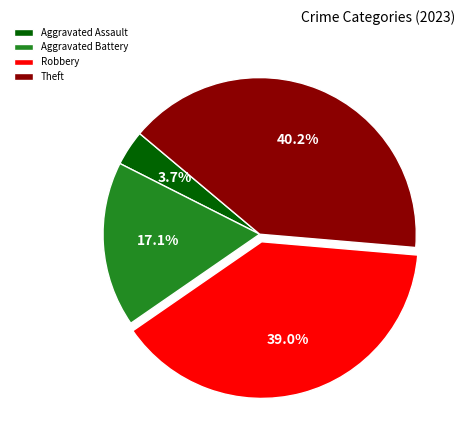

What is the ratio of the value at Aggravated Assault to the value at Robbery?

0.1